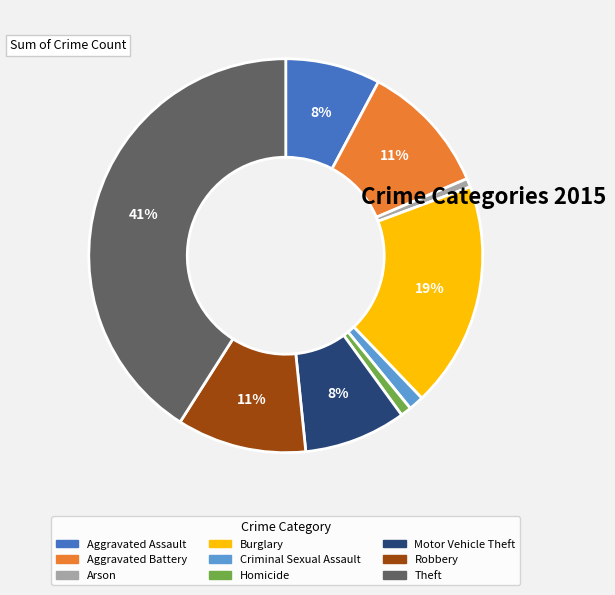

What percentage is the Aggravated Battery slice, to the nearest percent?

11%